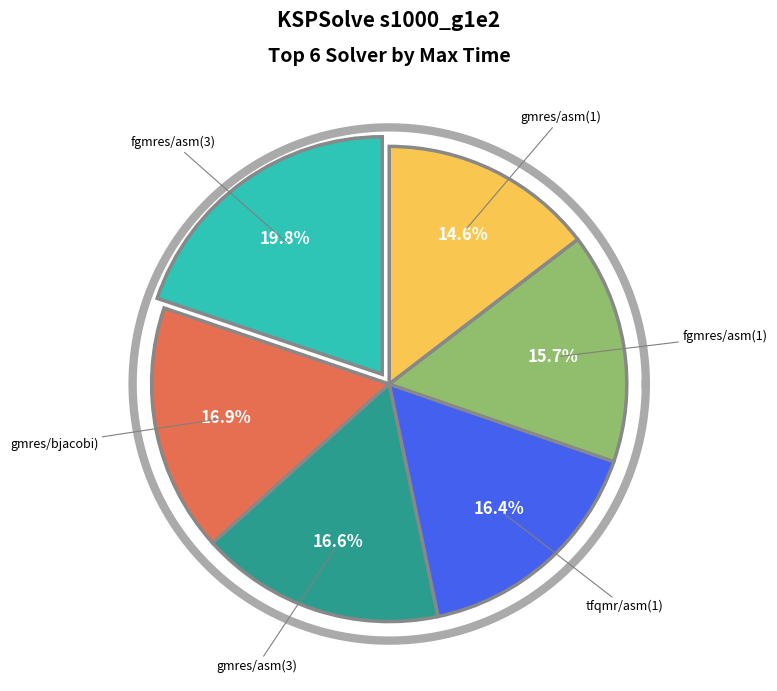

Is it true that gmres/asm(2) is 11% of the pie?

False